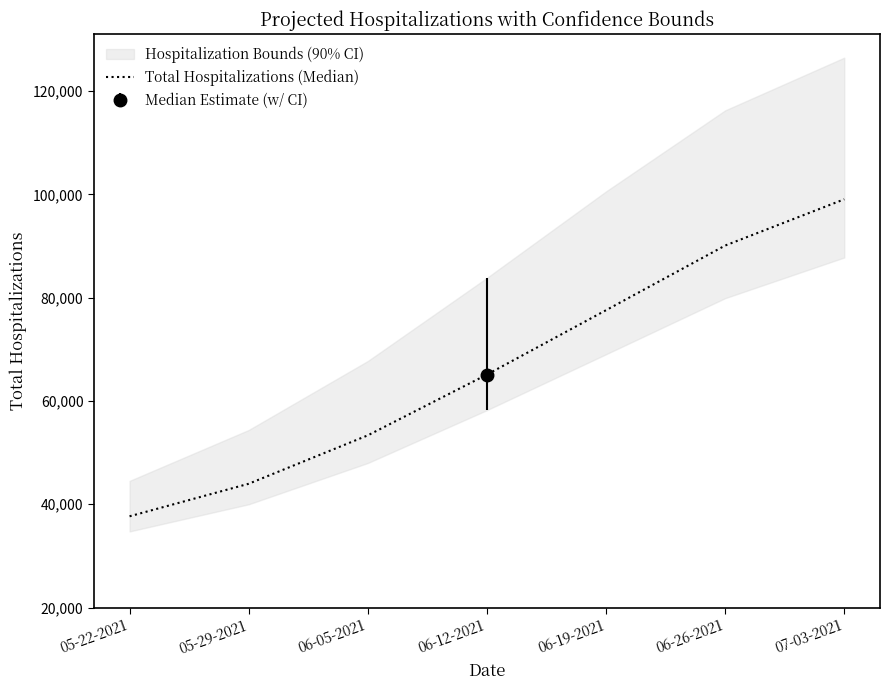

Which label corresponds to the smallest value in the chart?

05-22-2021